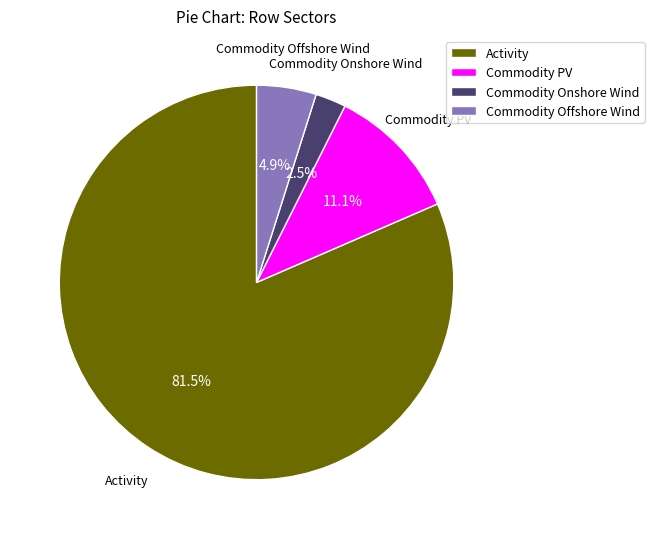

Combined, do Commodity PV and Commodity Offshore Wind account for over 50%?

No